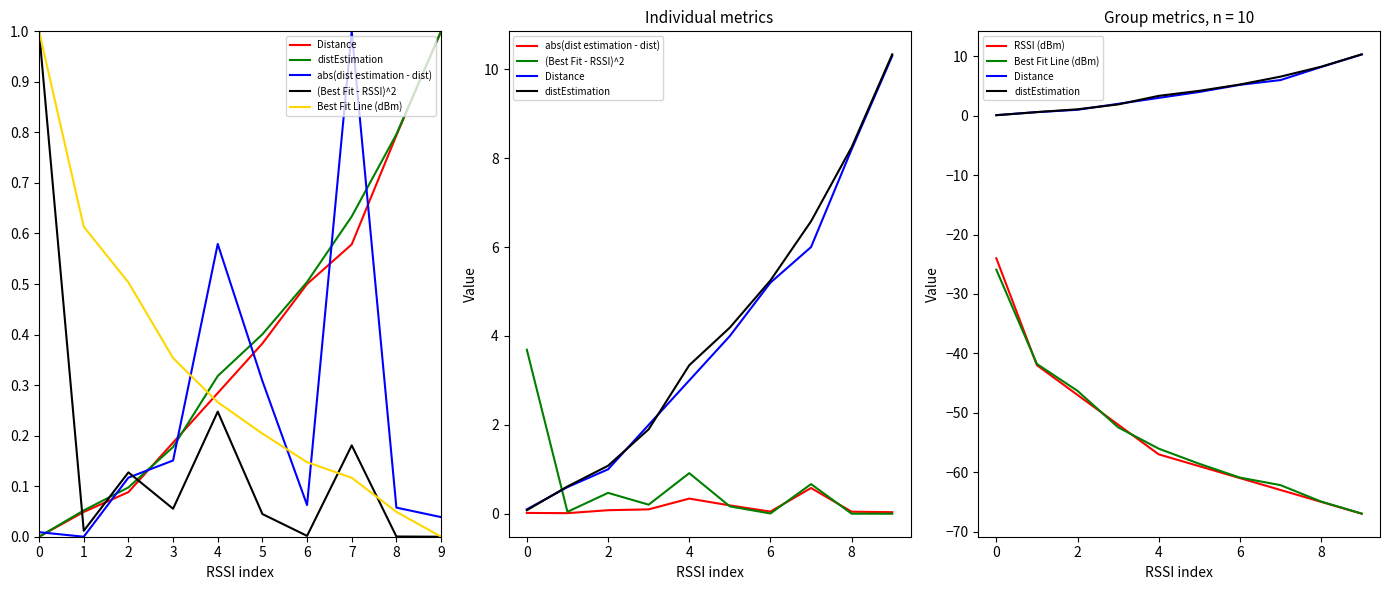

How many categories are shown in the chart?

10